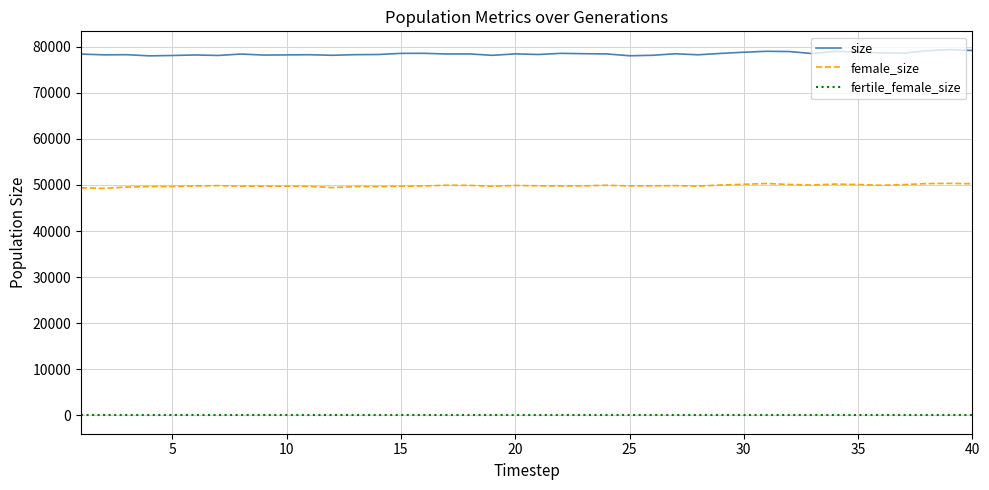

List the series in order of their overall mean, highest first.

size, female_size, fertile_female_size